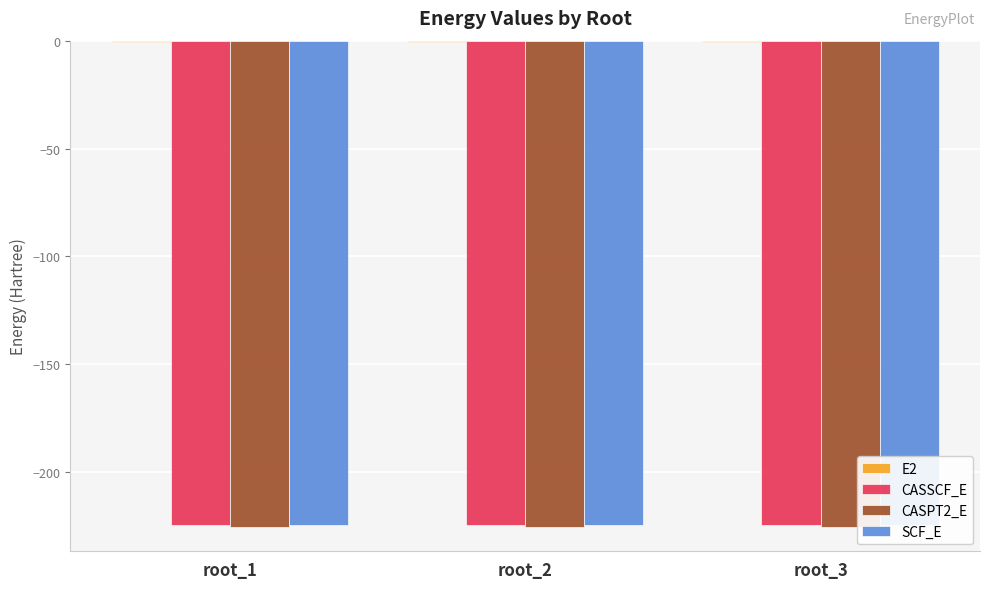

Are the bars horizontal?

No